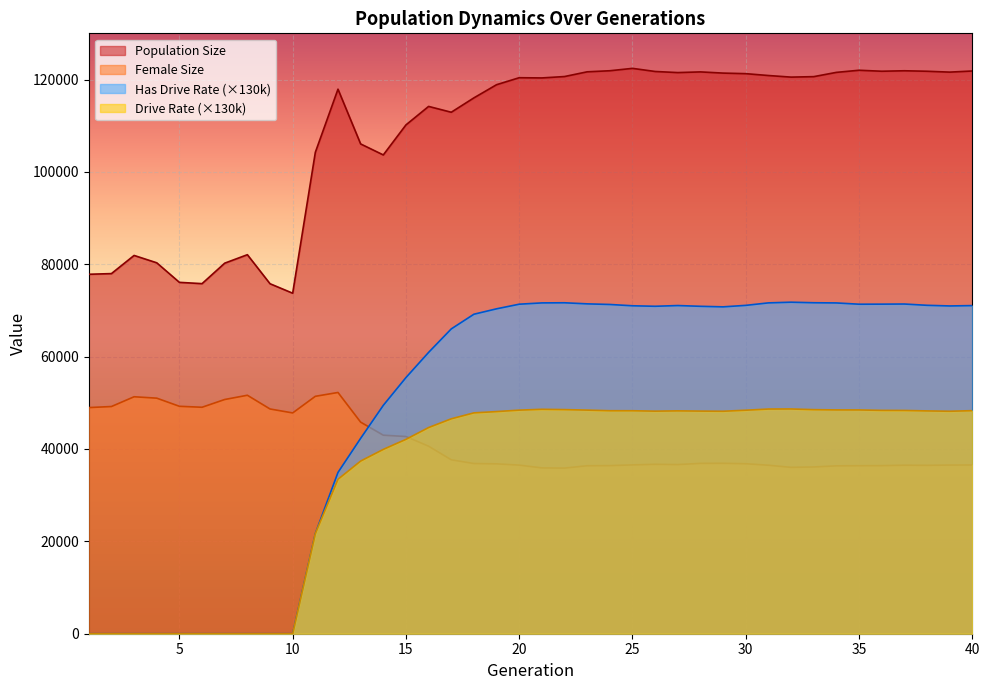

What is the total value across all series at 40?

277734.6